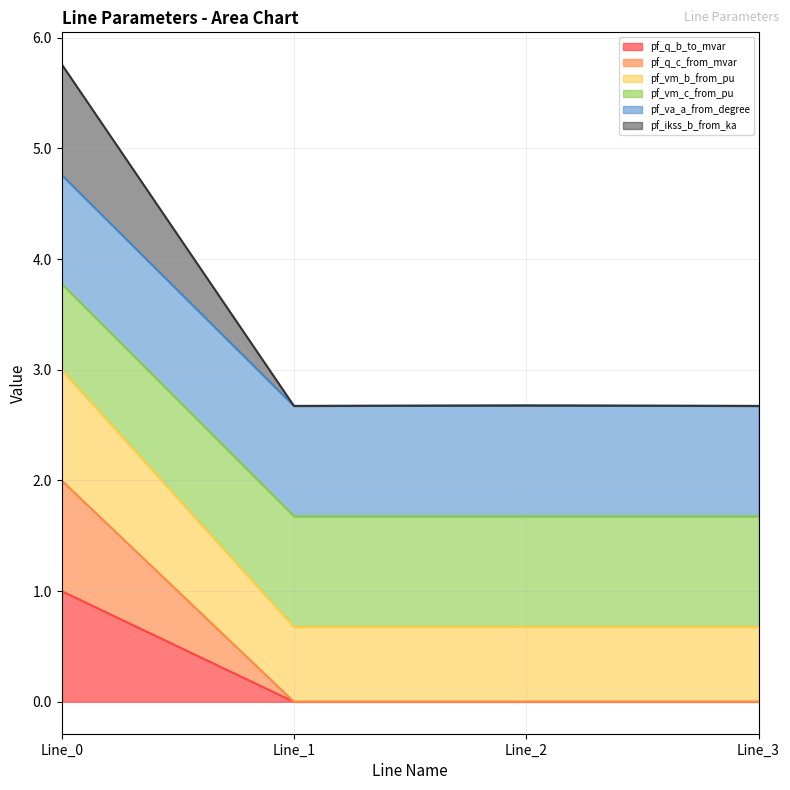

The pf_q_b_to_mvar series shows 0.0 at Line_3. True or false?

True